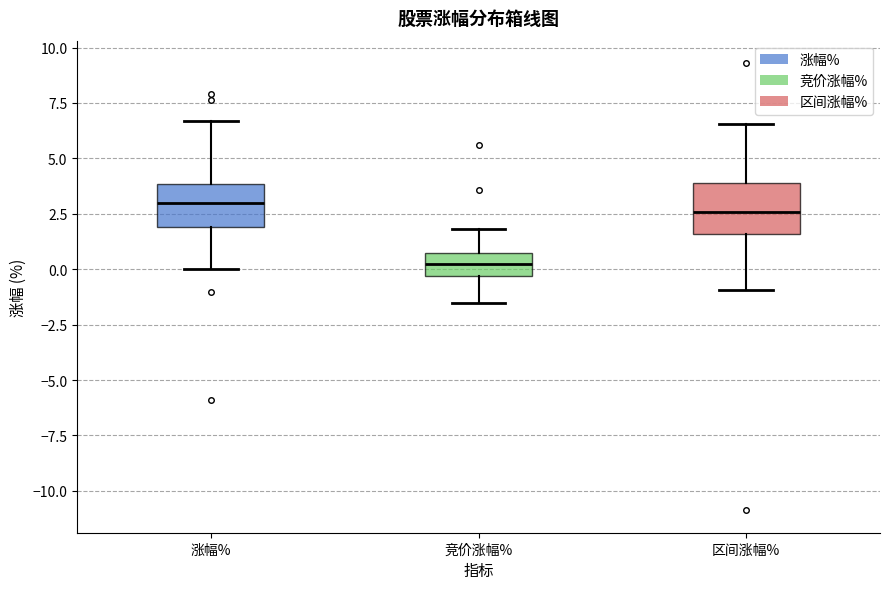

Reading left to right, read every box against the y-axis: the position of its median line, the range the box covers, and the ends of its whiskers. The values are not printed on the chart, so give them approximately, as read against the axis.

涨幅%: median 3.0, box 2.0 to 4.0, whiskers 0.0 to 6.5
竞价涨幅%: median 0.0, box -0.5 to 0.5, whiskers -1.5 to 2.0
区间涨幅%: median 2.5, box 1.5 to 4.0, whiskers -1.0 to 6.5